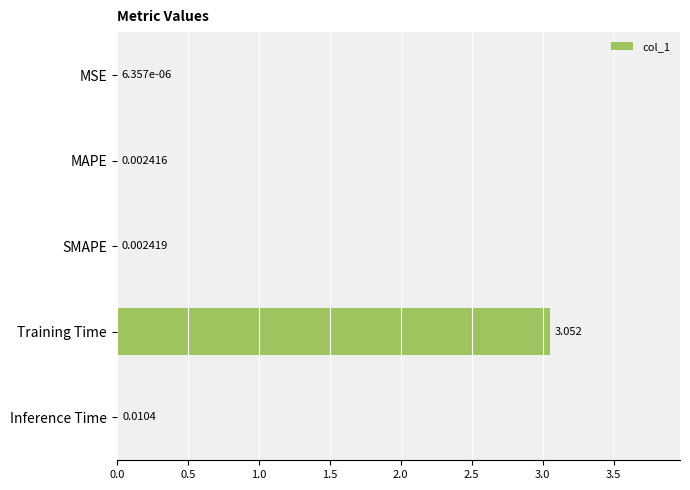

Between Inference Time and MSE, which is larger?

Inference Time